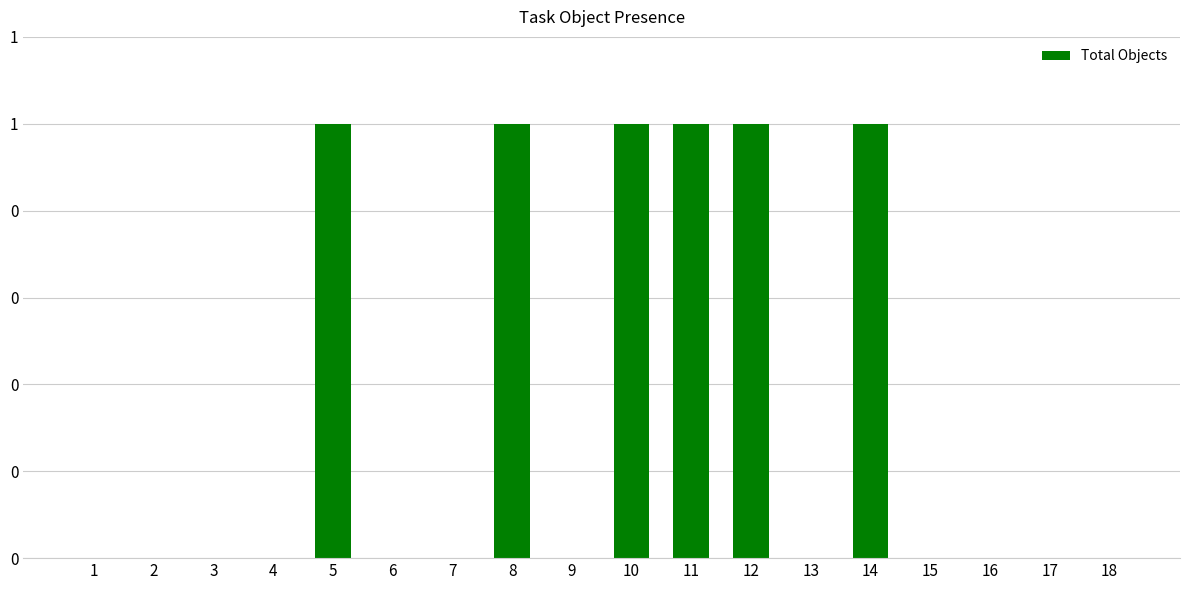

Reading right to left, extract all data points from this chart.

0	0	0	0	1	0	1	1	1	0	1	0	0	1	0	0	0	0